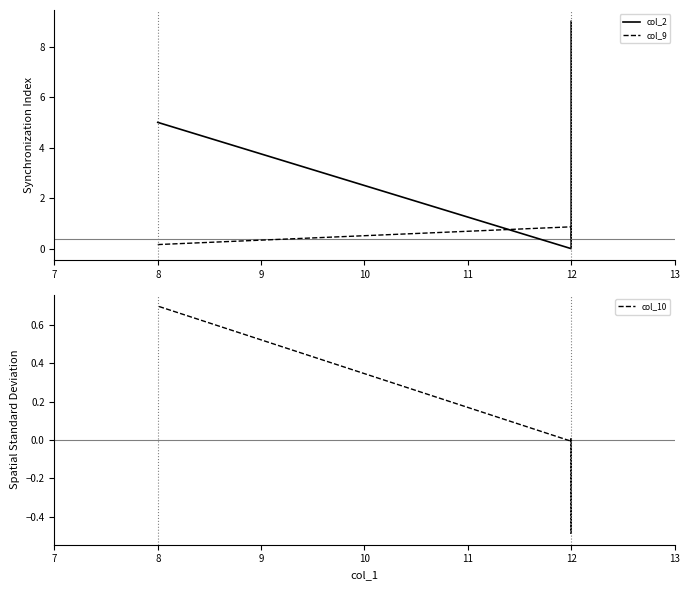

True or false: col_2 and col_9 cross at least once.

True